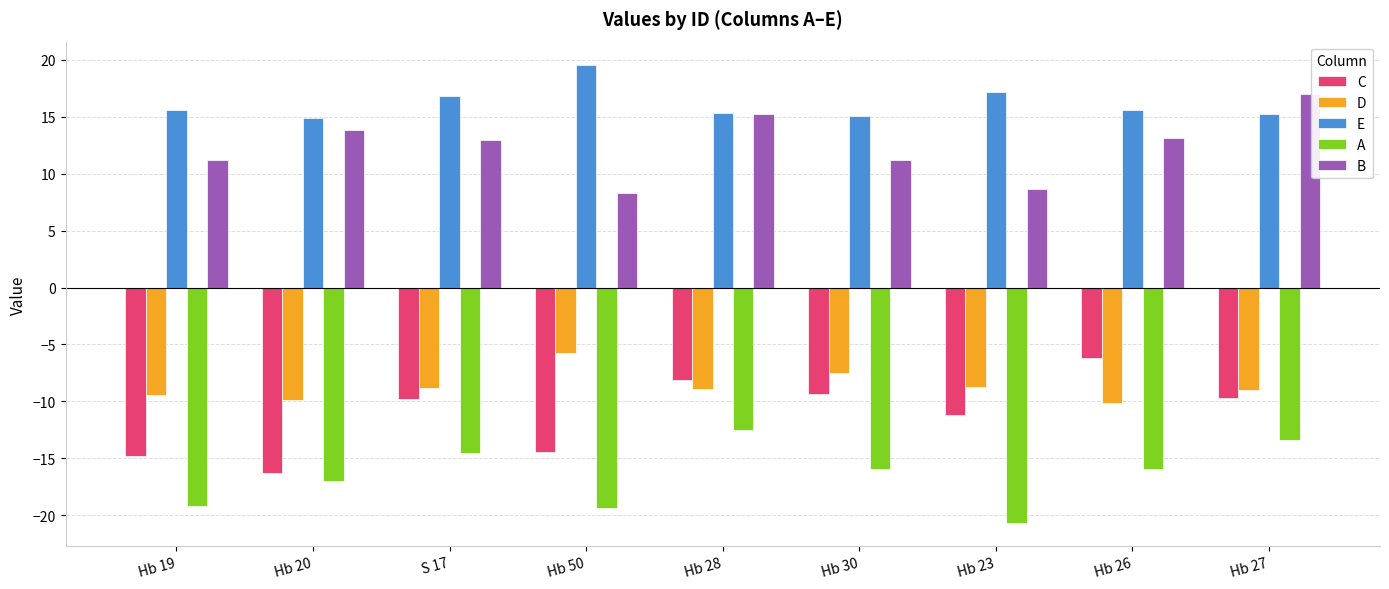

Between Hb 50 and Hb 27, which series saw the biggest shift?

B